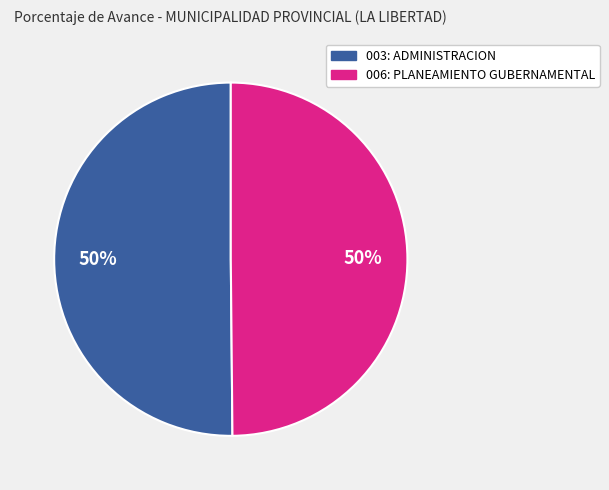

To the nearest percent, what percentage of the pie is 006: PLANEAMIENTO GUBERNAMENTAL?

50%